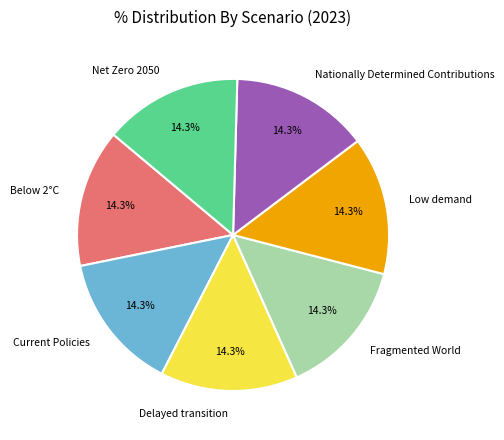

How many segments does this pie chart have?

7